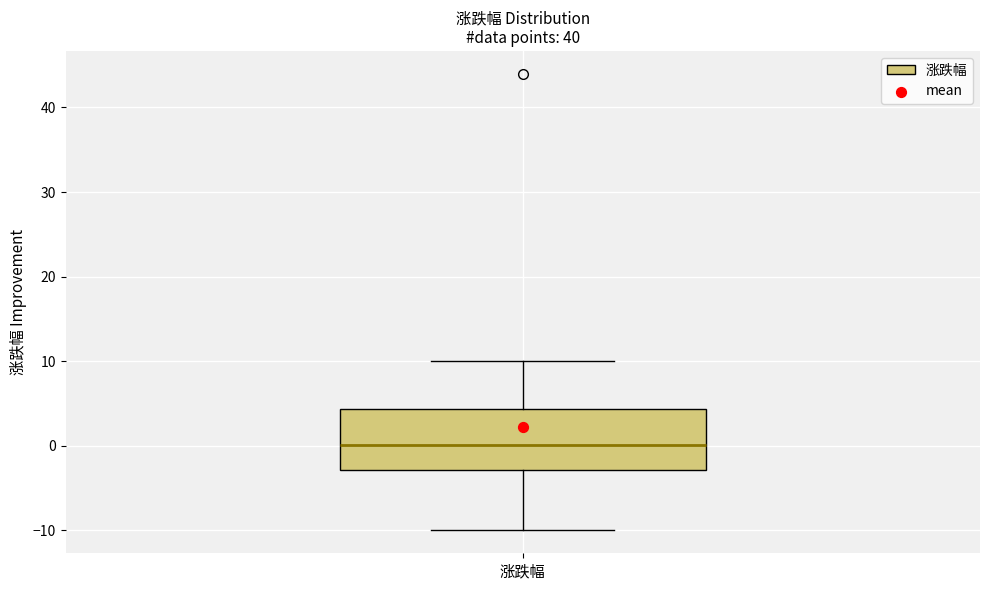

Transcribe this box plot: give where the median line is, the range the box spans, and where the two whiskers end, as read against the y-axis. The values are not printed on the chart, so give them approximately, as read against the axis.

median 0, box -3 to 4, whiskers -10 to 10